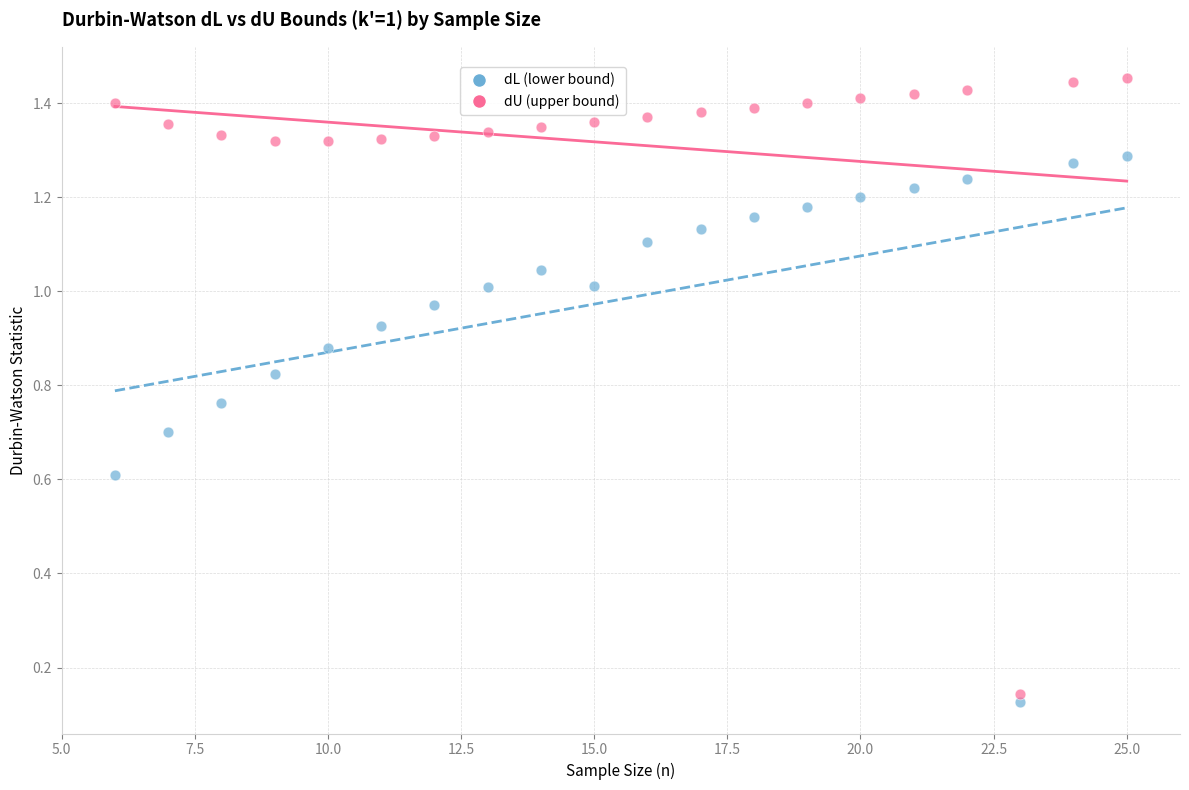

What are all the series names shown in the legend?

dL (lower bound), dU (upper bound)